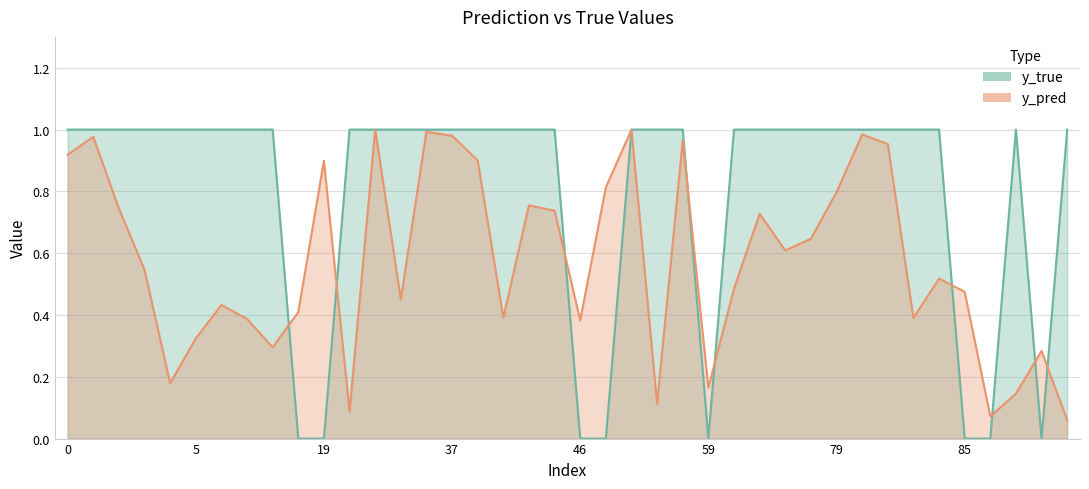

True or false: y_pred has a value of 0.3 at 44.

False